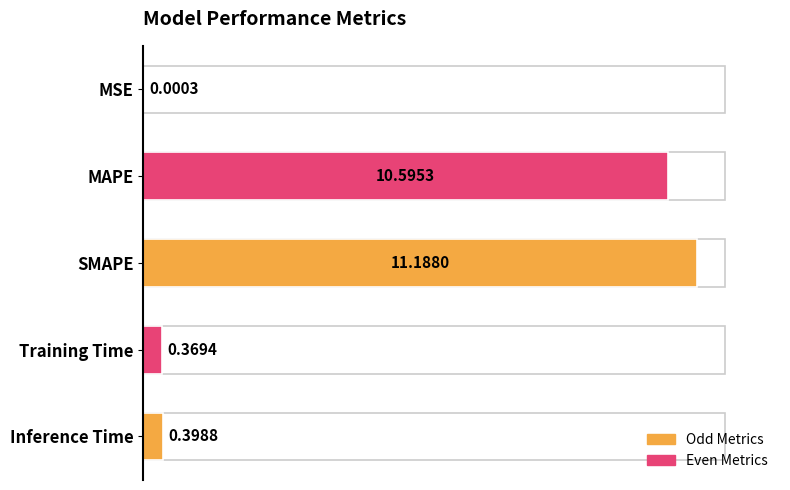

Does the chart contain stacked bars?

No